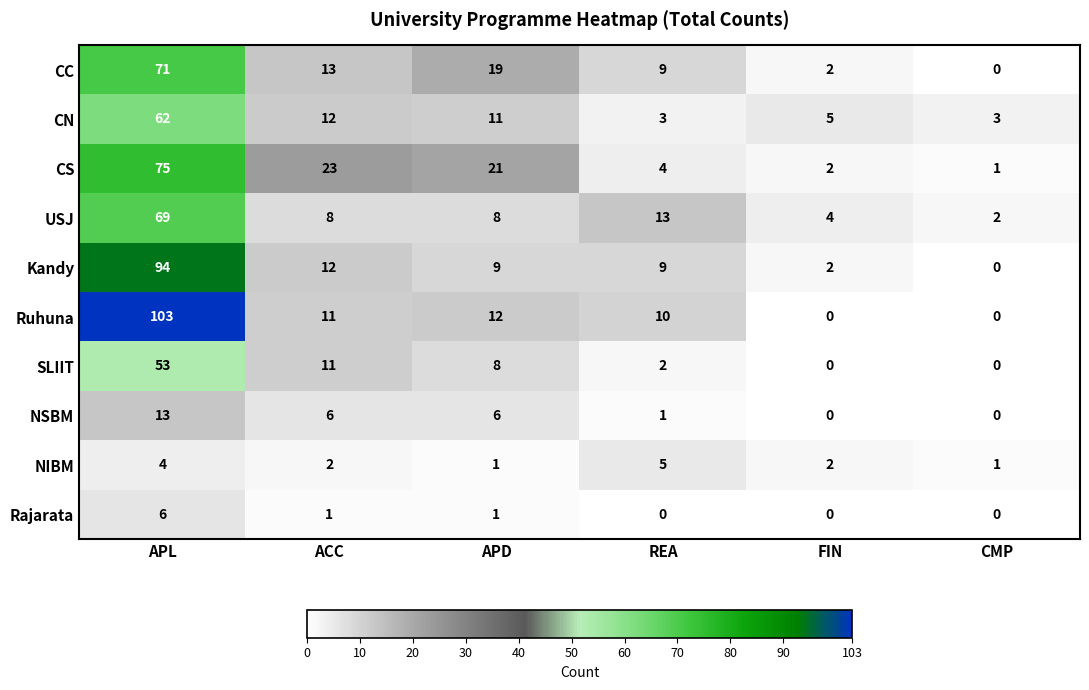

The NSBM series shows 13 at APL. True or false?

True